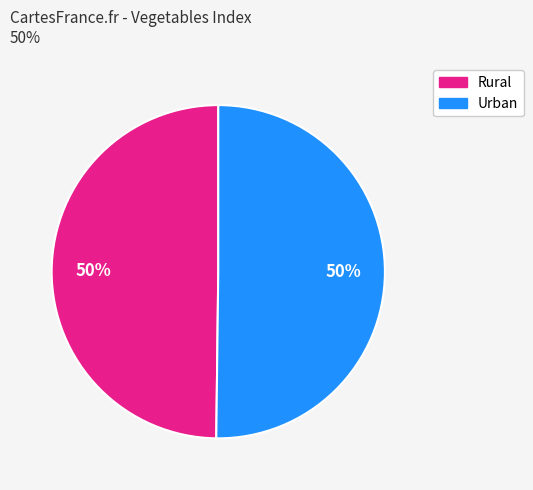

To the nearest percent, what is the average slice percentage?

50%